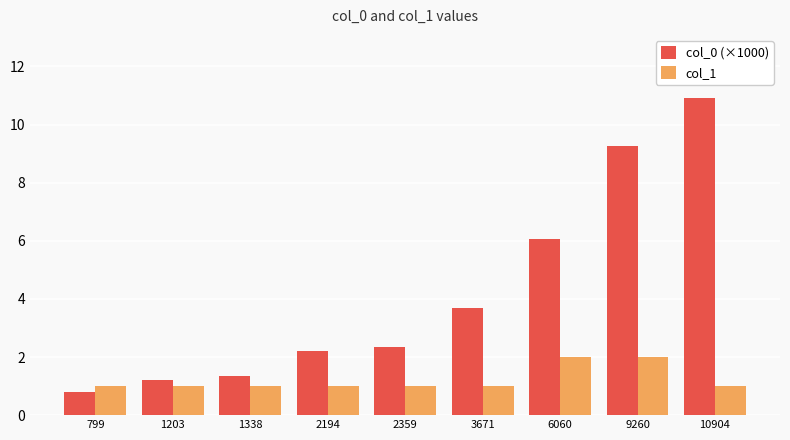

The col_1 series shows 1.4 at 799. True or false?

False